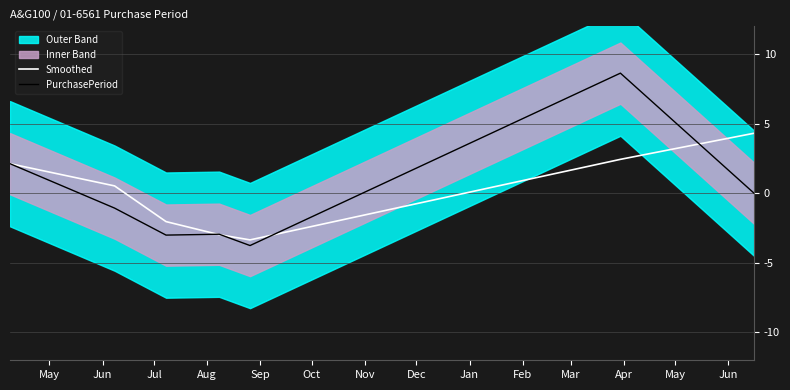

What is the lowest value of the PurchasePeriod series?

-3.8